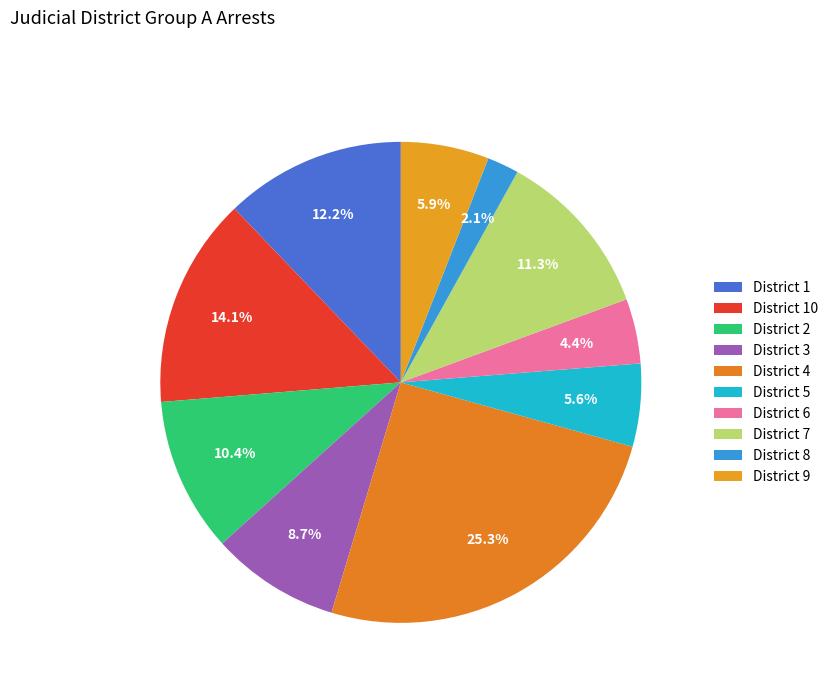

Is there any slice that represents more than half of the pie?

No